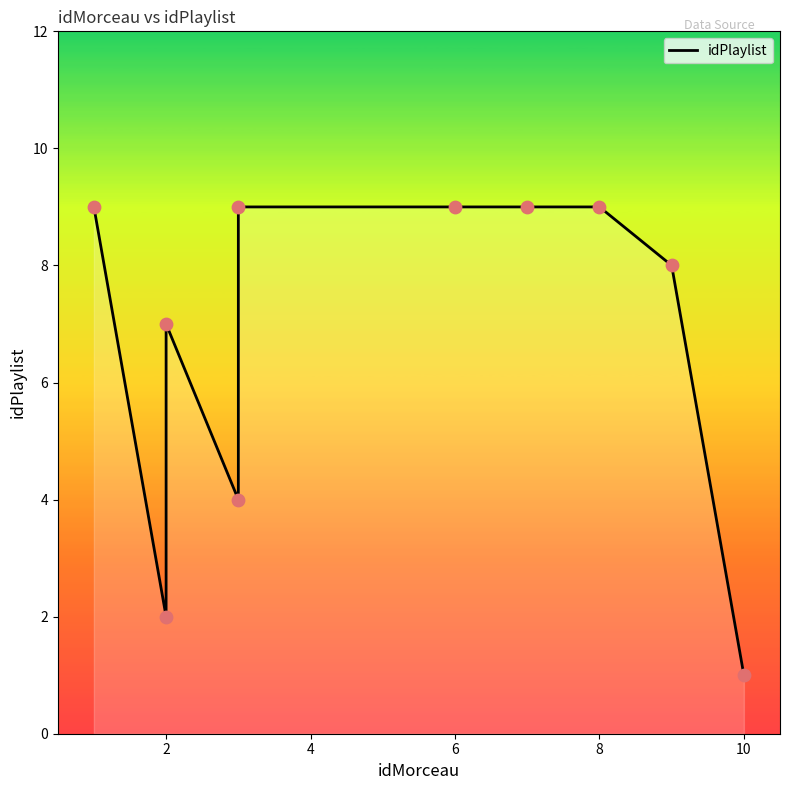

What is the change in value from 2 to 8?

+2